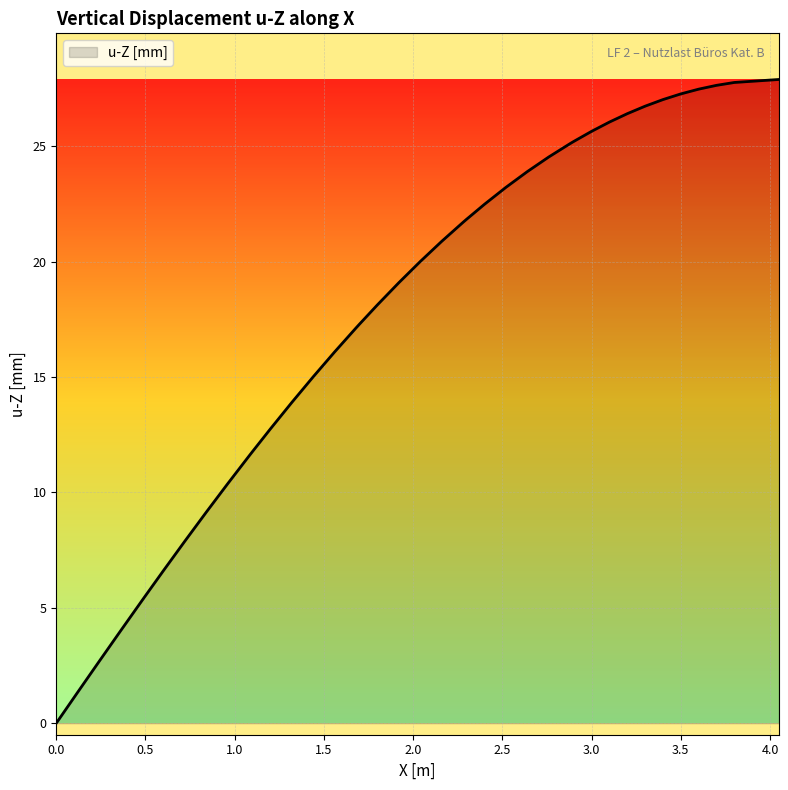

What is the sum of all values?

704.7